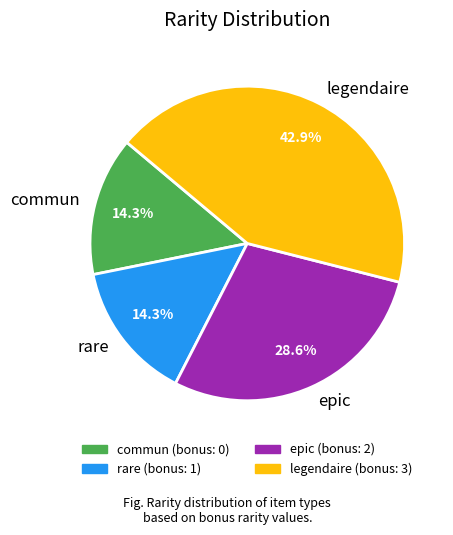

What is the ratio of the value at rare to the value at legendaire?

0.3